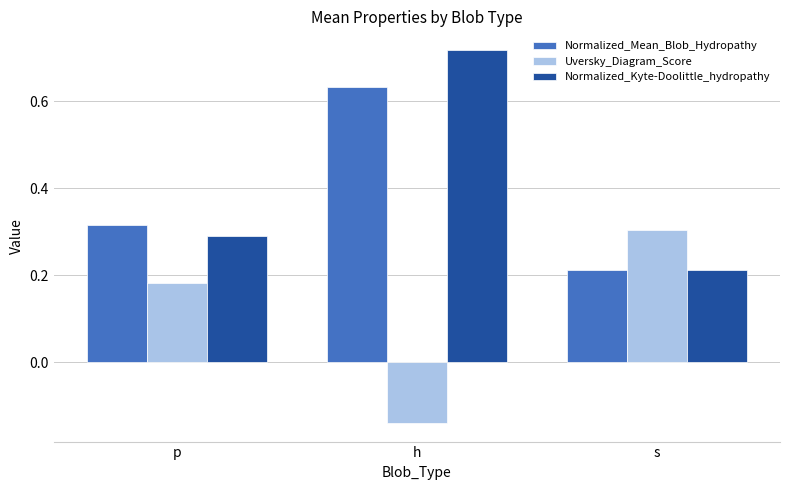

How many data points in Uversky_Diagram_Score are less than 0?

1